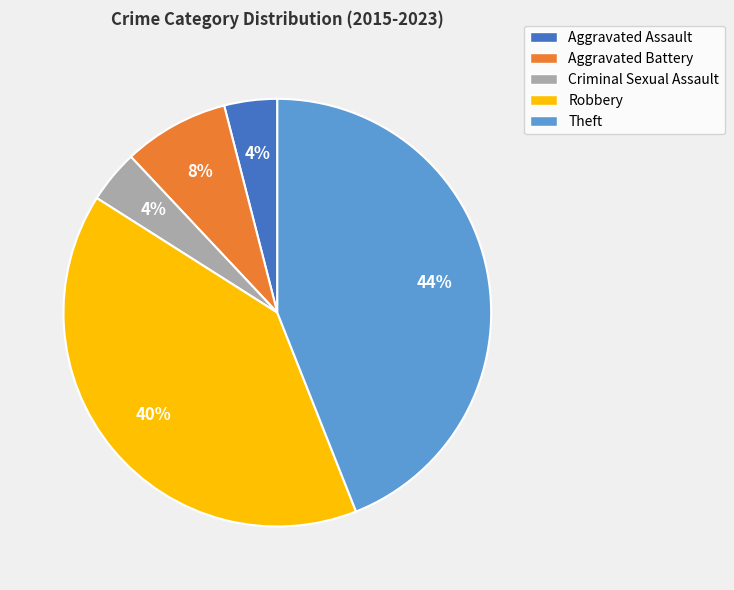

To the nearest percent, what is the average slice percentage?

20%